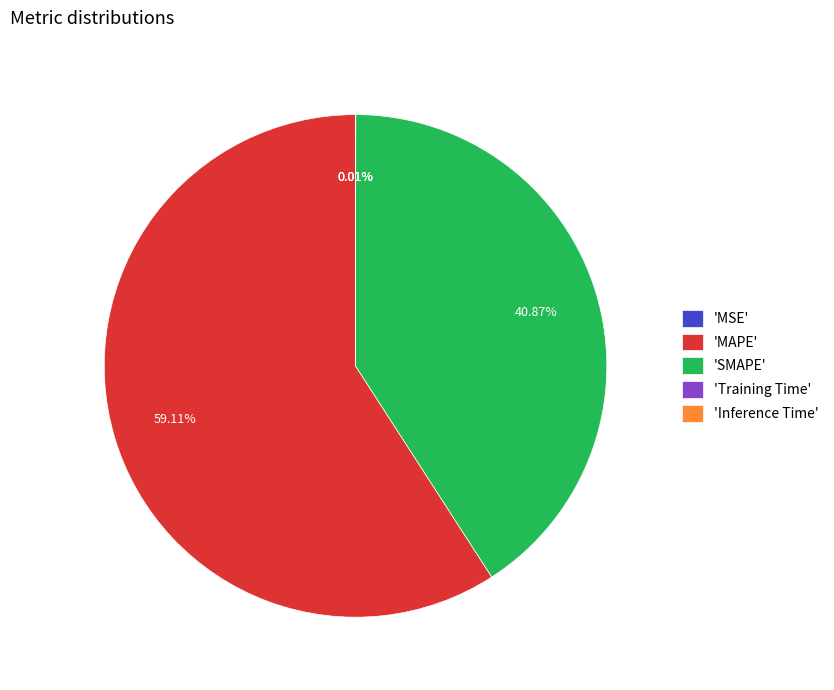

What is the largest slice in the pie chart?

'MAPE'